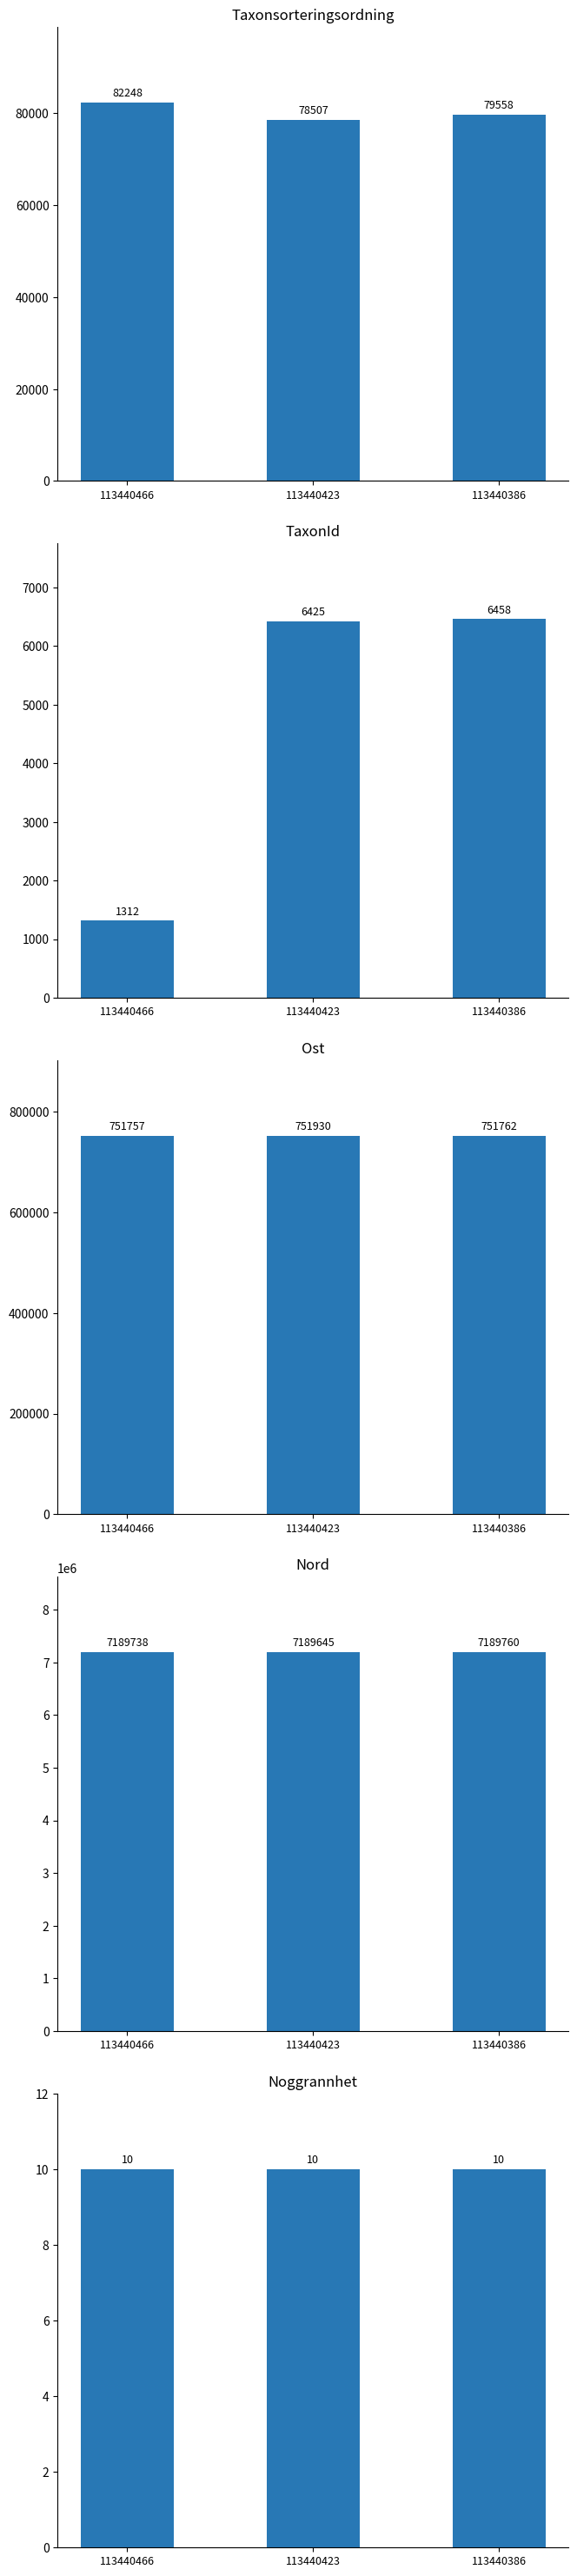

At which category does the chart reach its peak across all series?

113440386